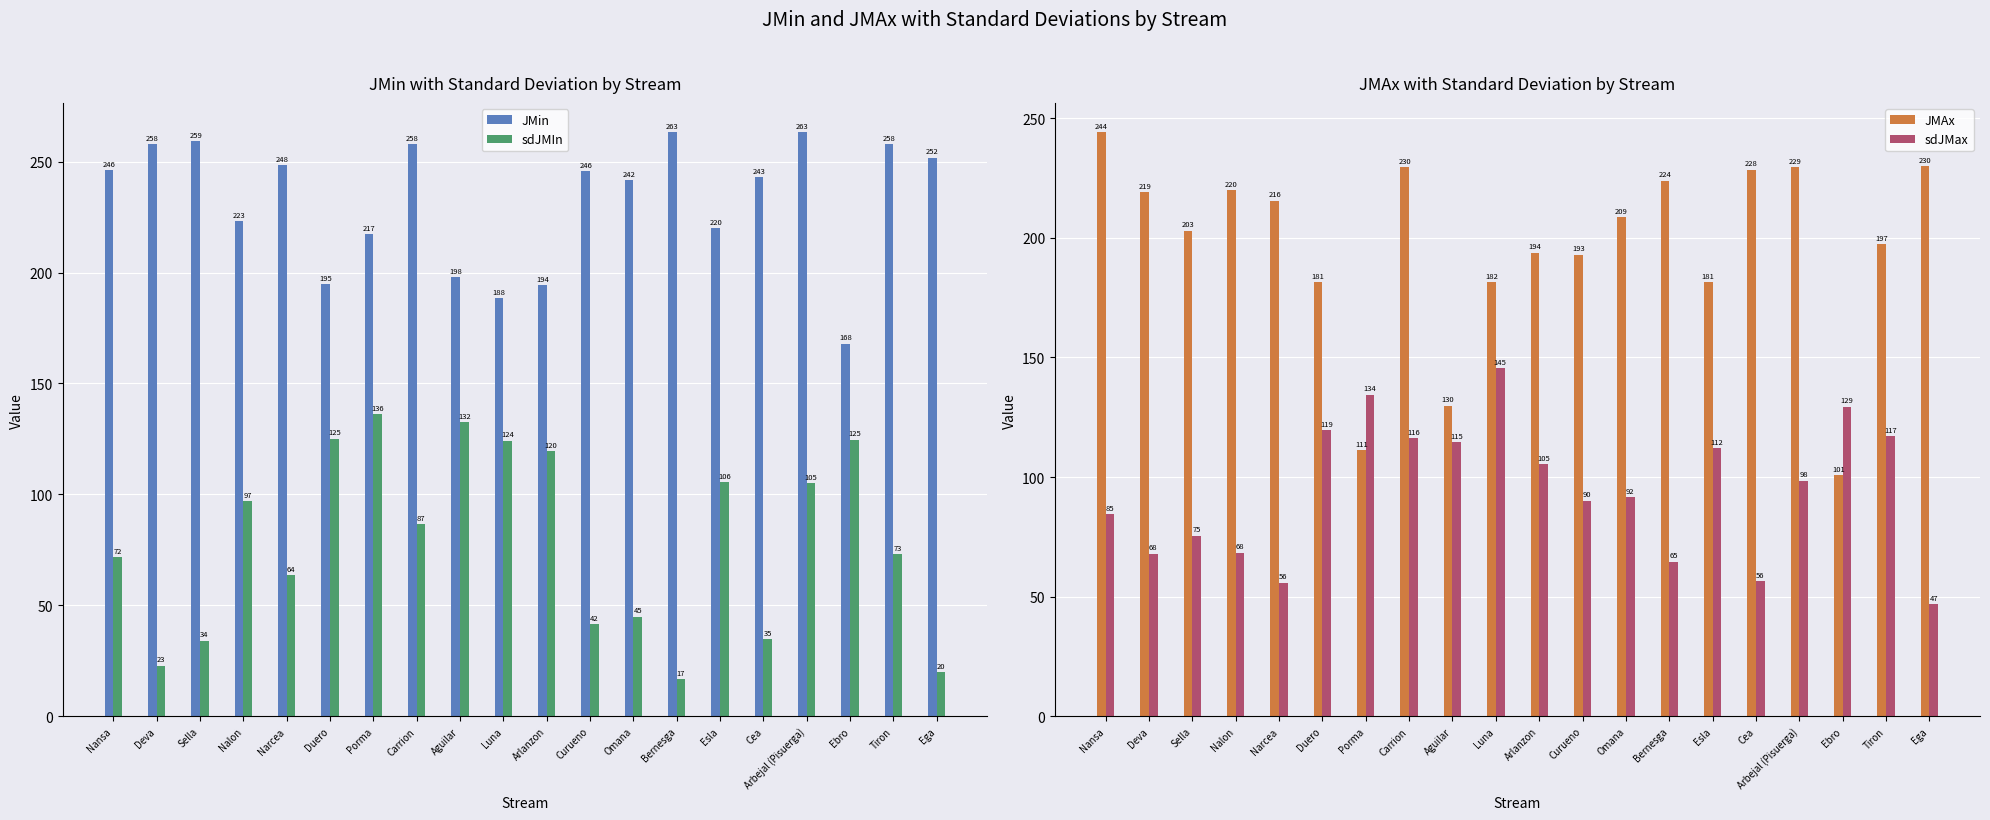

Which series changed the most between Luna and Cea?

sdJMIn